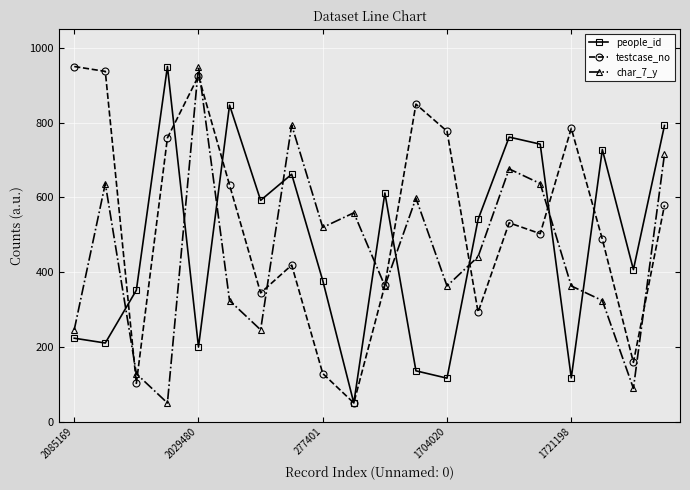

True or false: testcase_no has more than 2 interior local peaks.

True